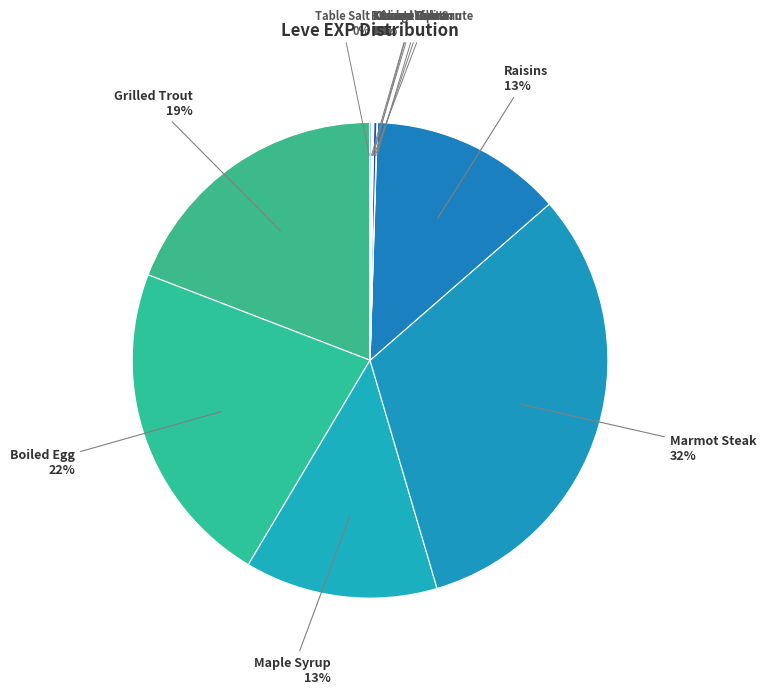

Approximately how many times larger is the value at Grilled Trout compared to Maple Syrup?

1.5